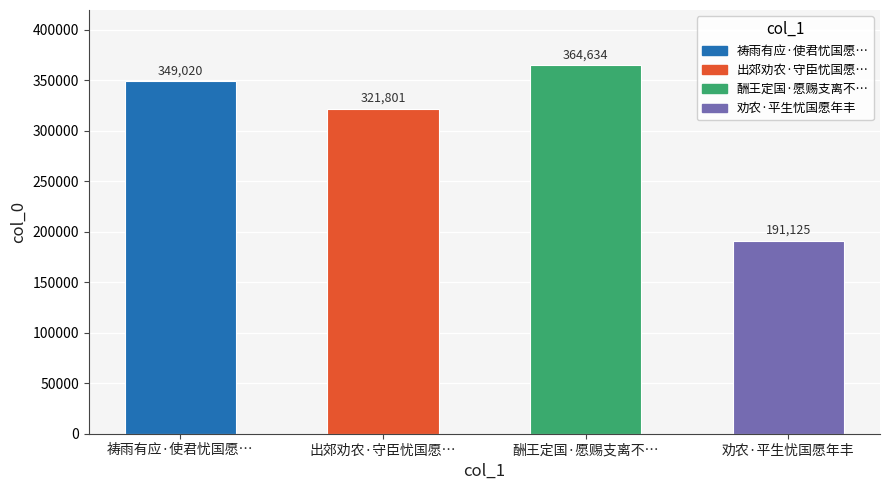

What is the approximate value at 酬王定国·愿赐支离不…, to the nearest 10?

364630